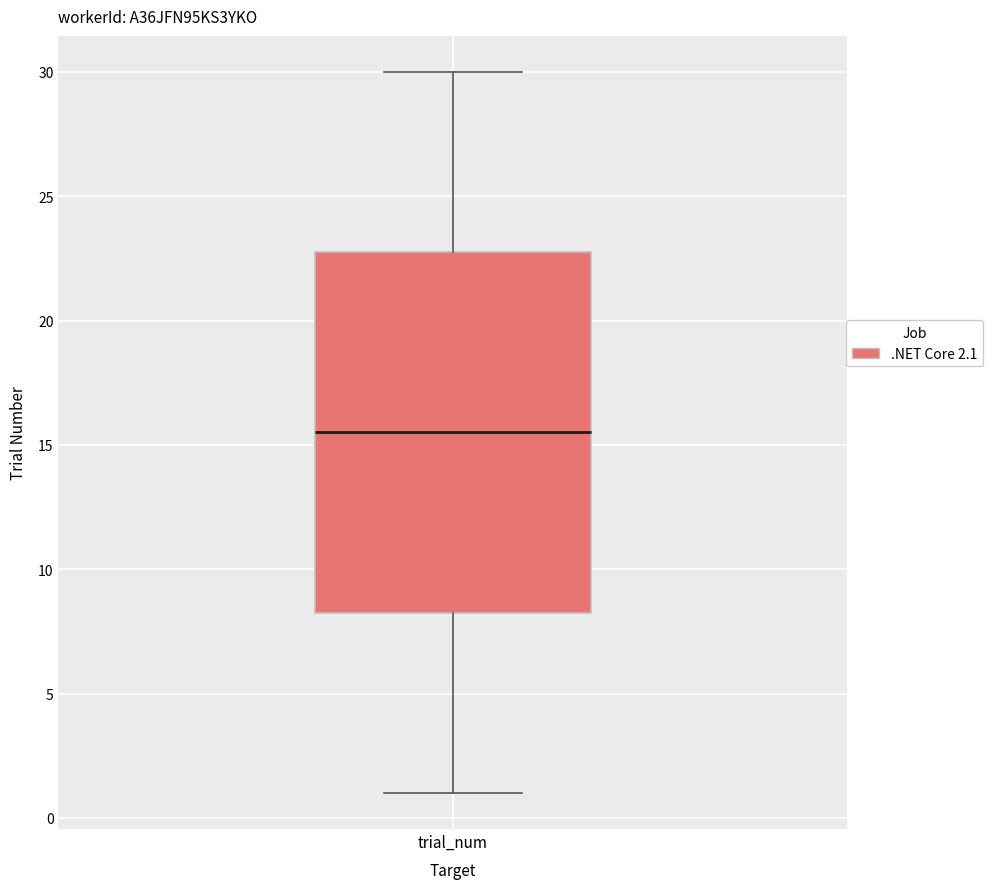

Where is the upper edge of the box for trial_num on the y-axis? The values are not printed on the chart, so give them approximately, as read against the axis.

23.0